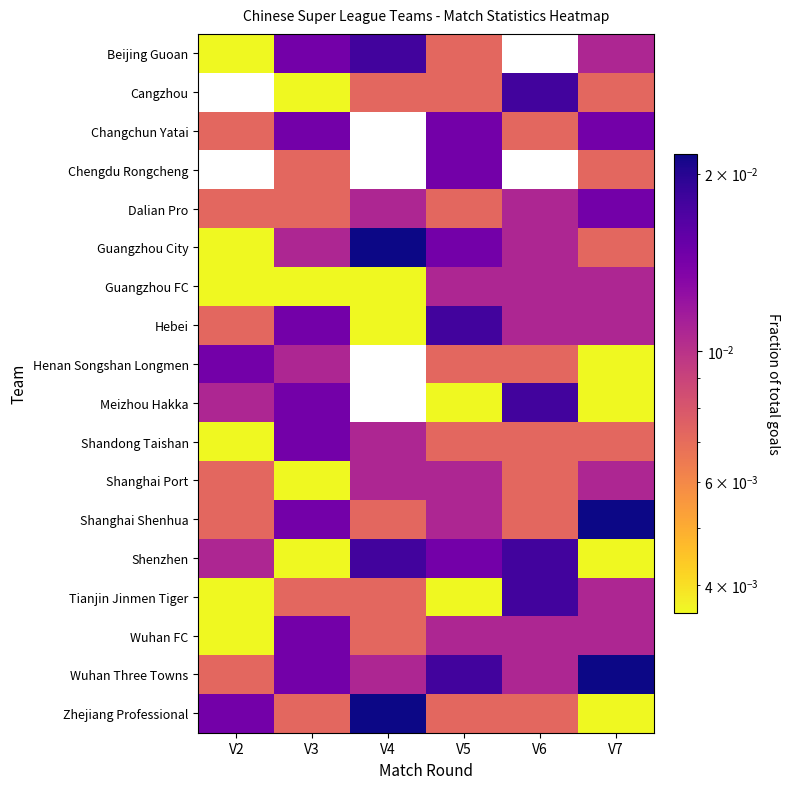

What is the total value across all series at V5?

0.2